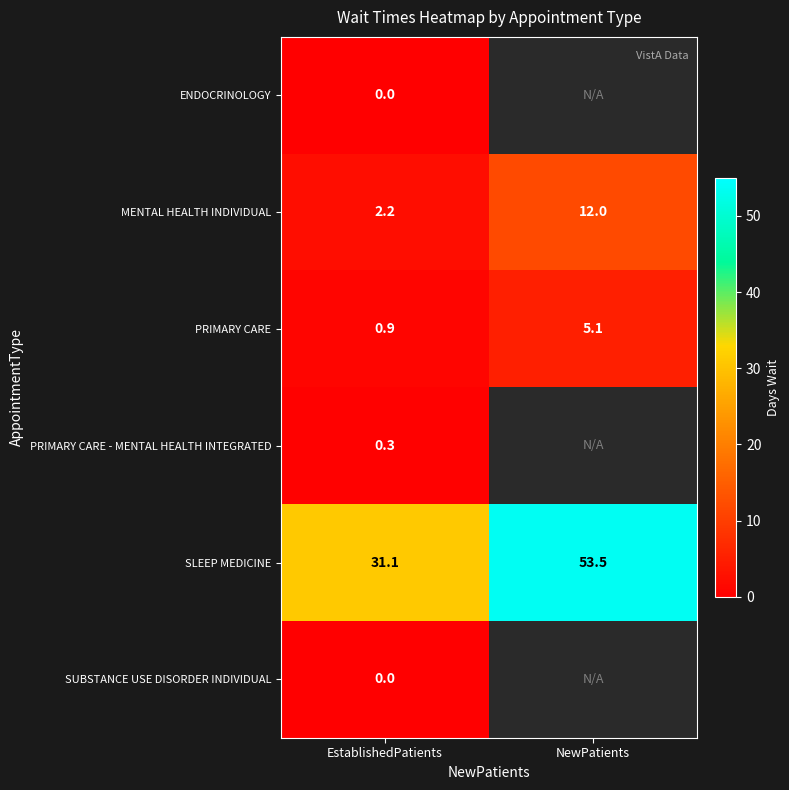

Where is SLEEP MEDICINE nearest to the value 42?

EstablishedPatients